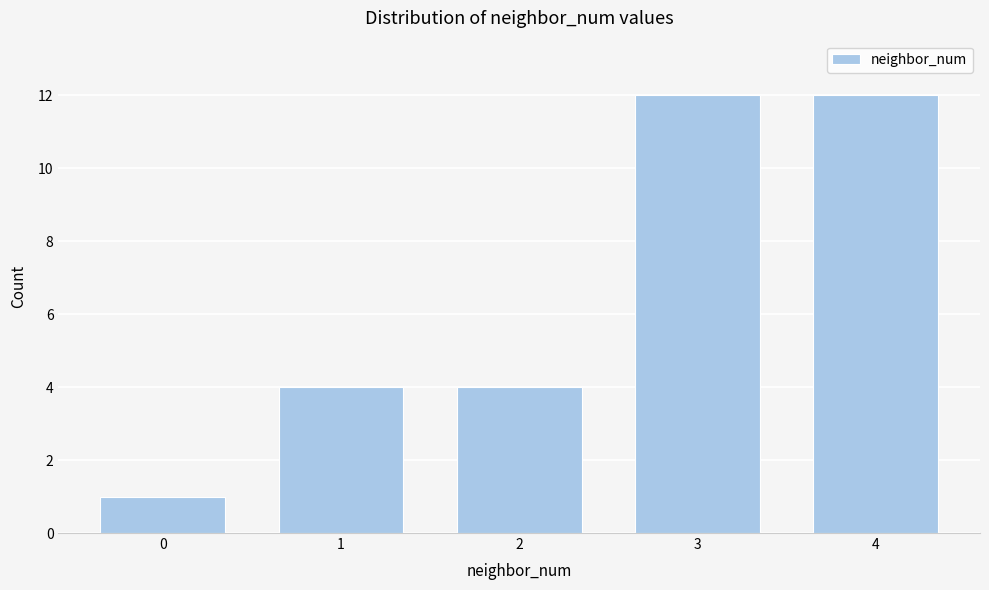

Reading right to left, extract all data points from this chart.

12	12	4	4	1